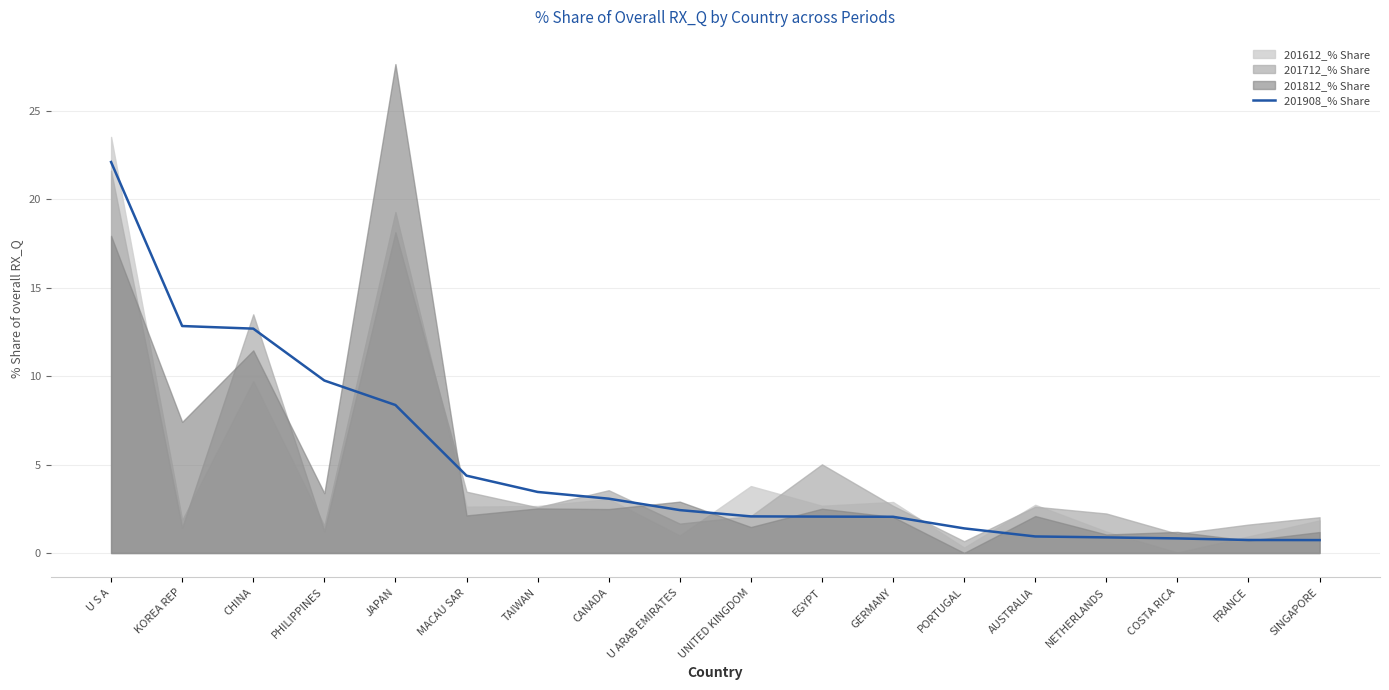

The value of 201908_% Share at PHILIPPINES is 9.8. True or false?

True